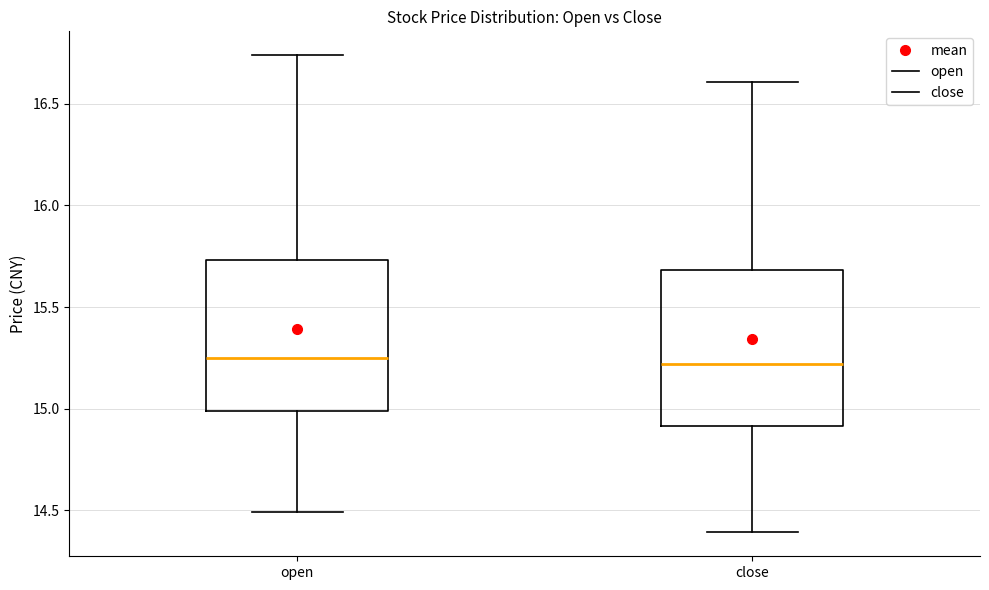

Reading left to right, read every box against the y-axis: the position of its median line, the range the box covers, and the ends of its whiskers. The values are not printed on the chart, so give them approximately, as read against the axis.

open: median 15.25, box 15.00 to 15.75, whiskers 14.50 to 16.75
close: median 15.20, box 14.90 to 15.70, whiskers 14.40 to 16.60